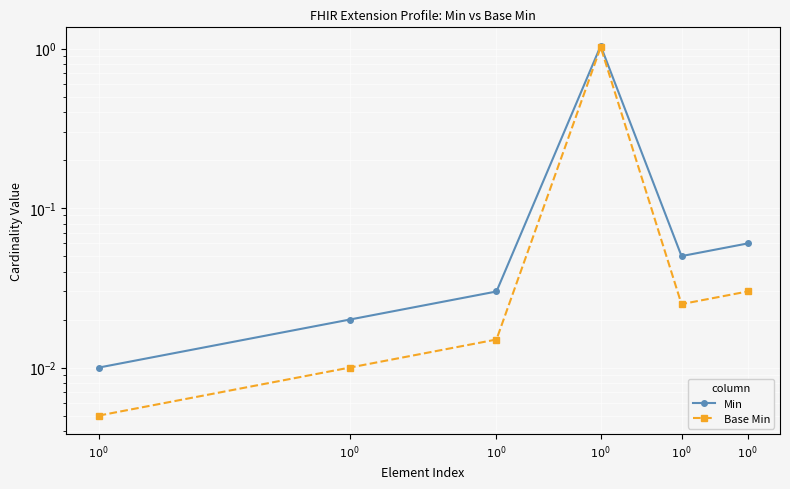

Which category has the highest value in the Base Min series?

$10^{0}$